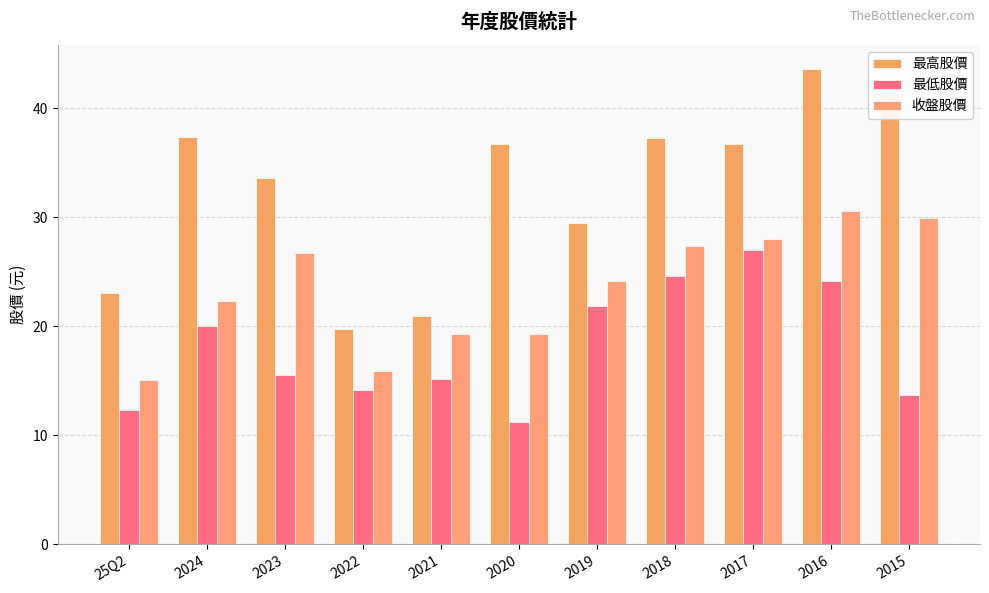

The value of 最高股價 at 2018 is 60.5. True or false?

False